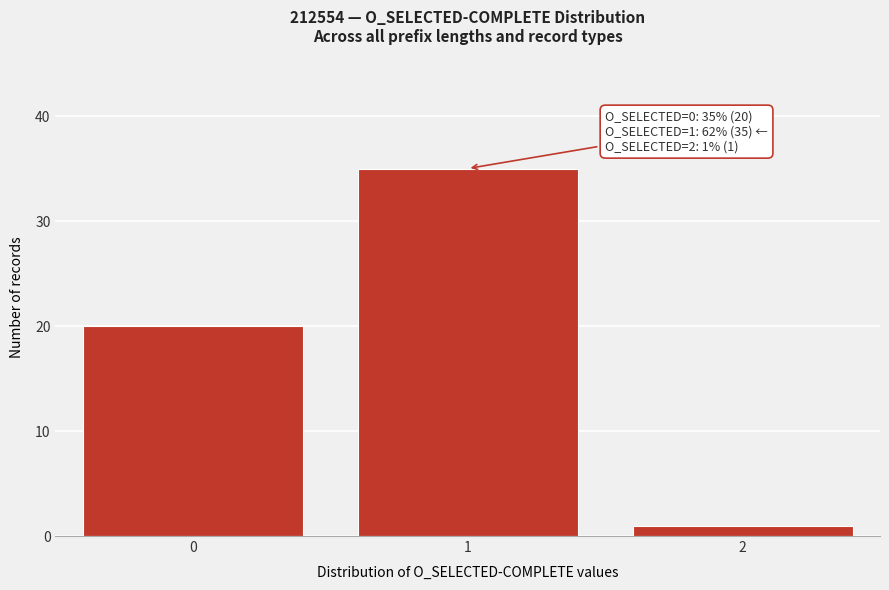

Reading right to left, what are all the values shown in this chart?

2=1	1=35	0=20